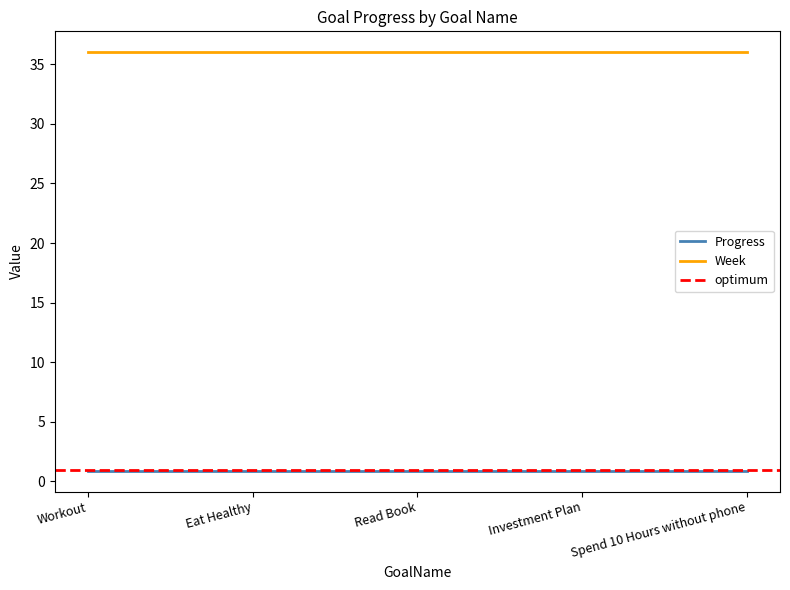

Between Read Book and Investment Plan, which is larger?

Read Book